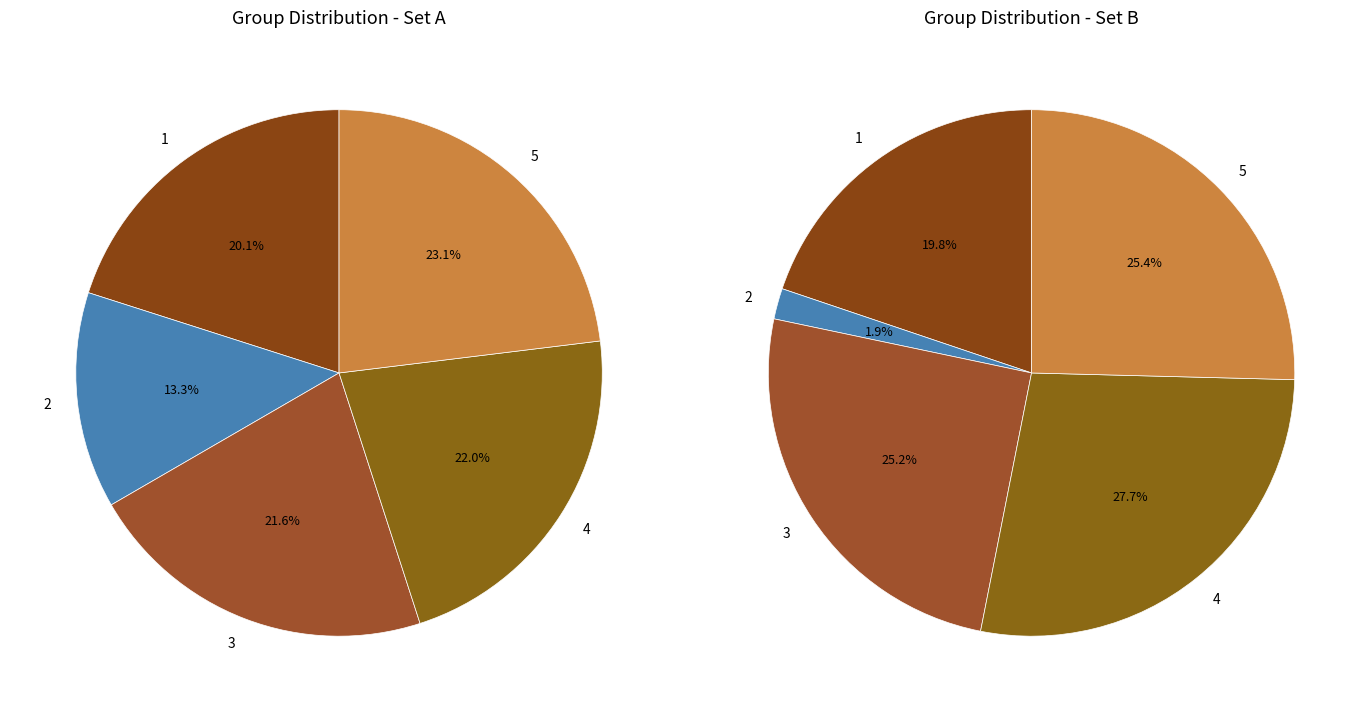

To the nearest percent, what is the combined percentage of 3 and 1?

42%